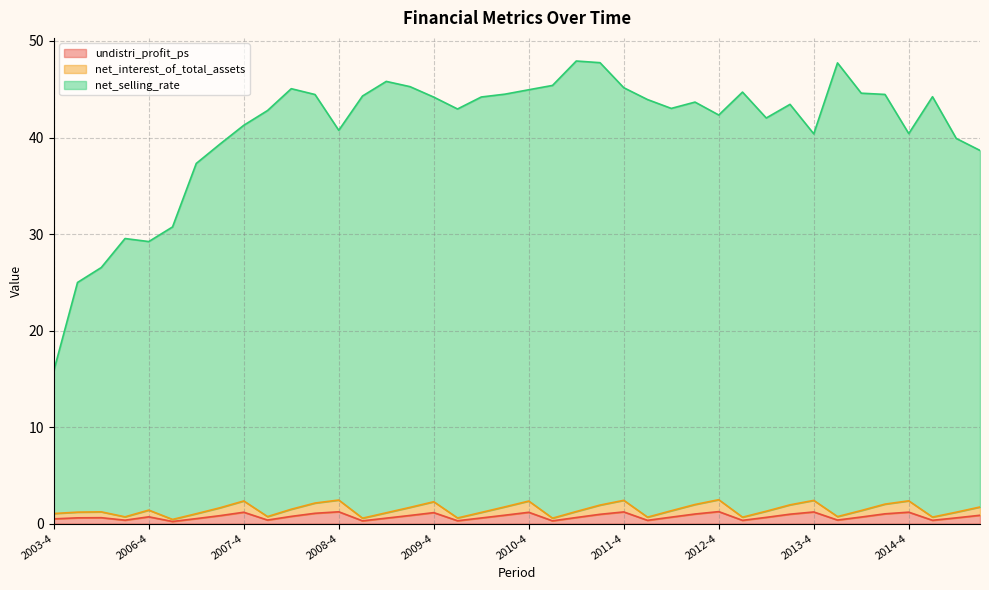

The net_interest_of_total_assets series shows 1.0 at 2007-2. True or false?

True